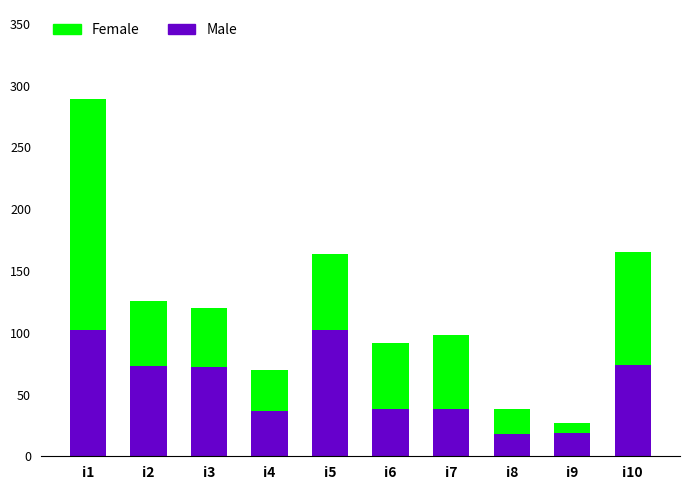

Is it true that Male equals 10 at i7?

False